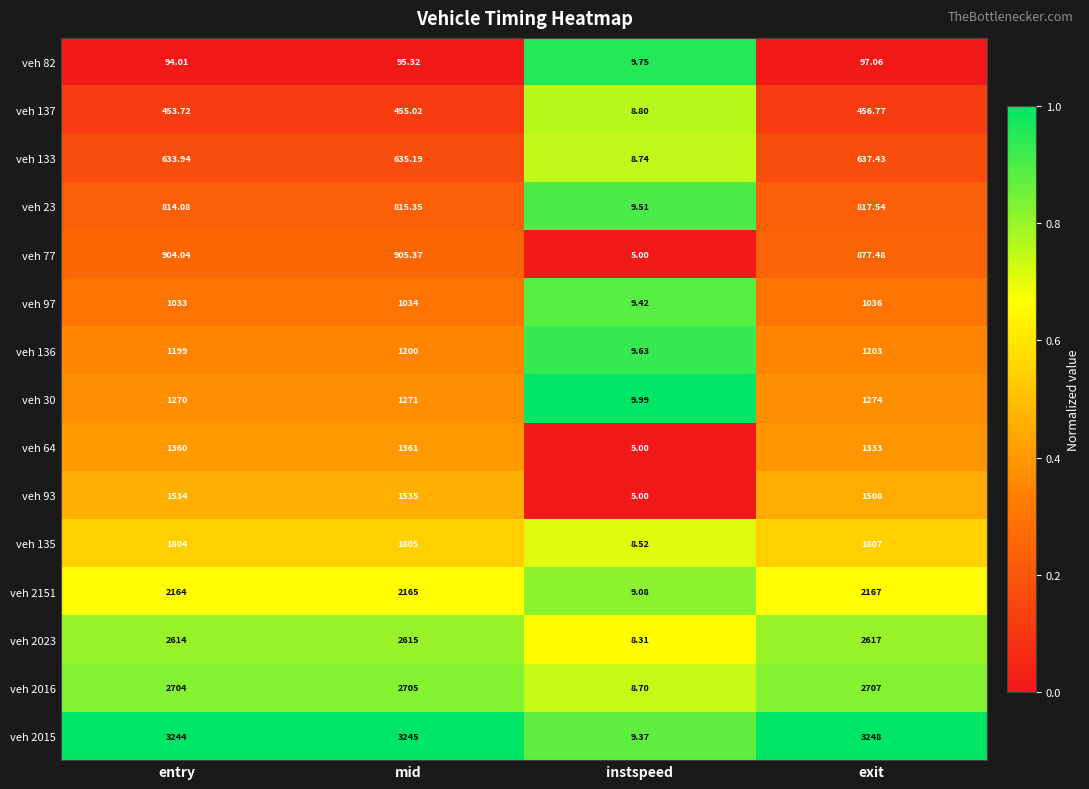

Where is veh 64 nearest to the value 683?

exit